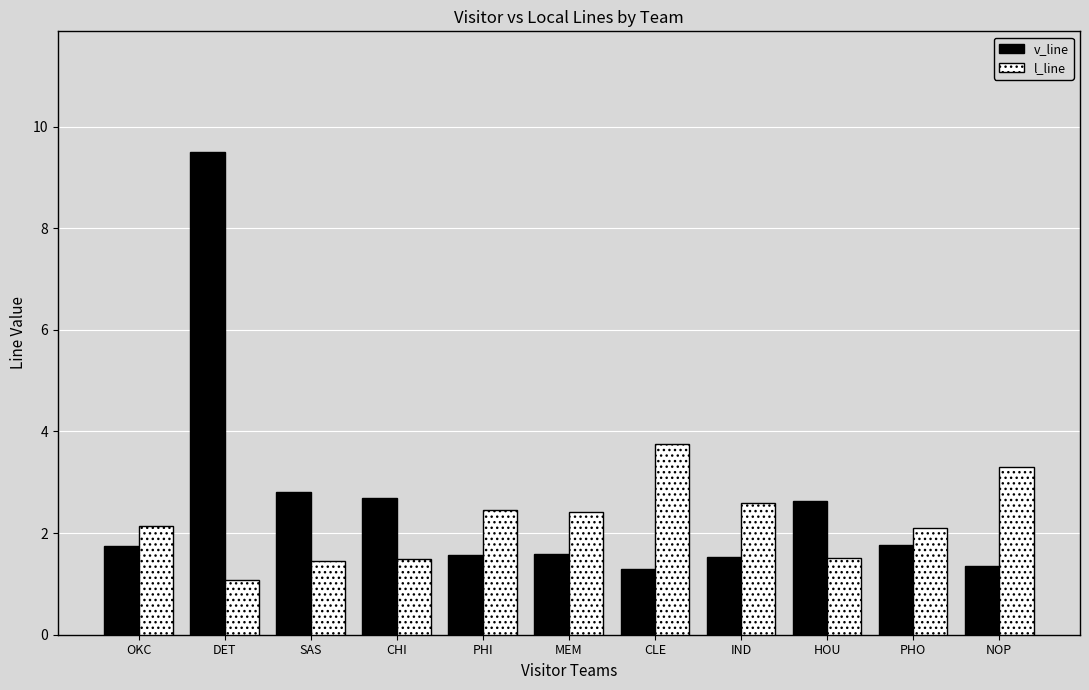

At which label does l_line first exceed 2?

OKC